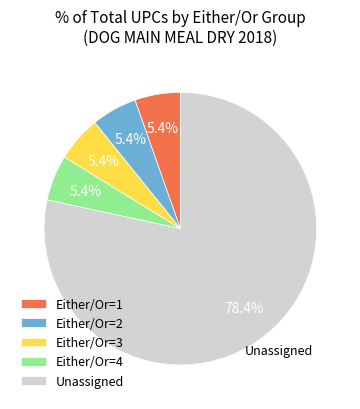

Approximately how many times larger is the value at Unassigned compared to Either/Or=2?

14.5